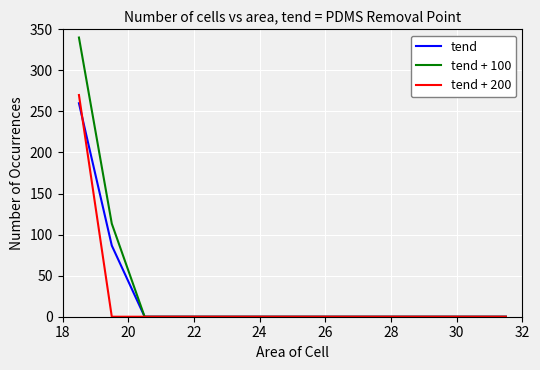

Which series has the widest spread of values?

tend + 100